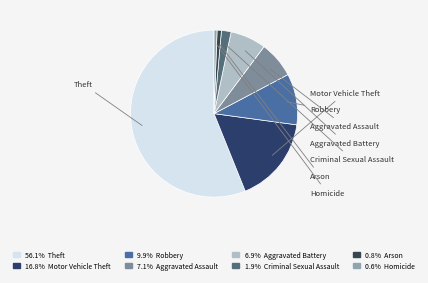

To the nearest percent, what is the difference between the largest and smallest slice percentages?

56%